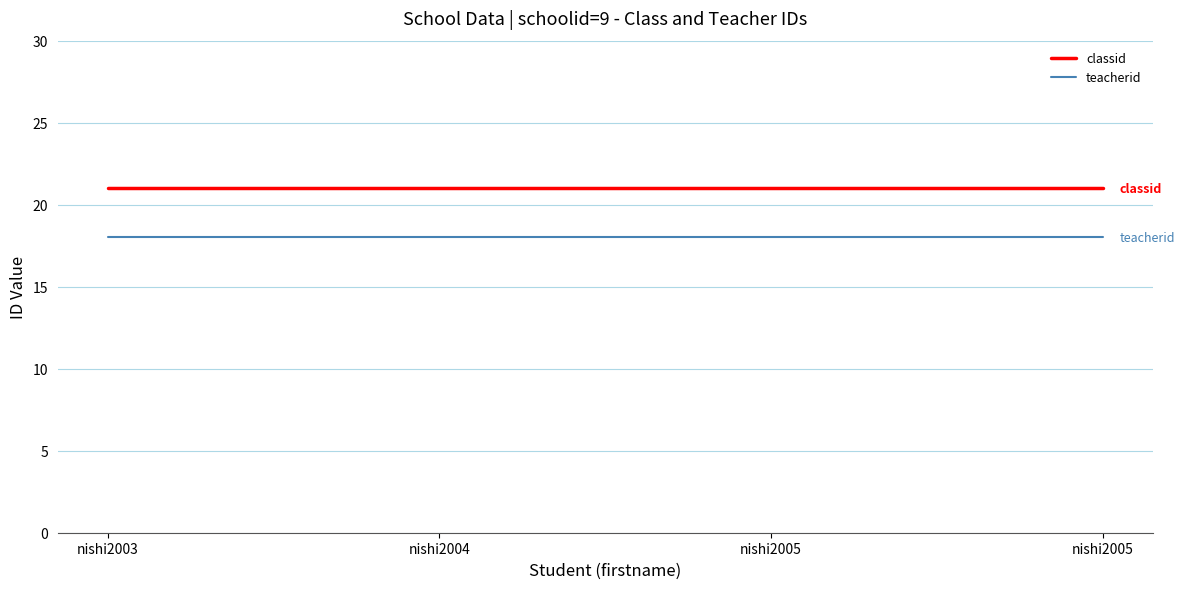

True or false: classid and teacherid cross at least once.

False